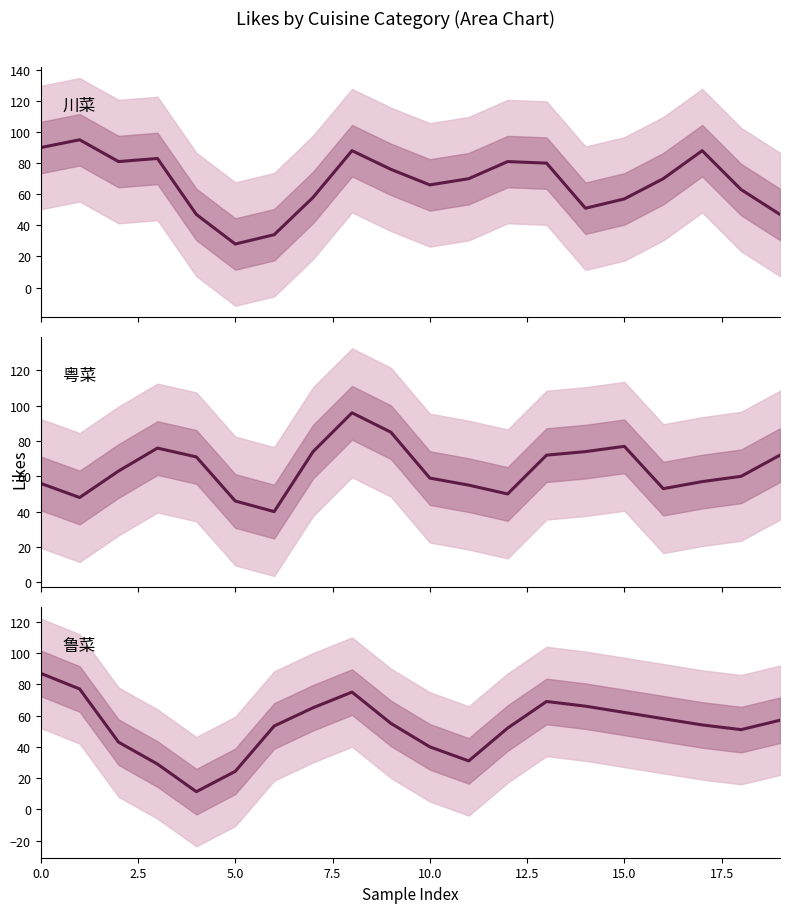

Is this an area chart (filled region under the line)?

No